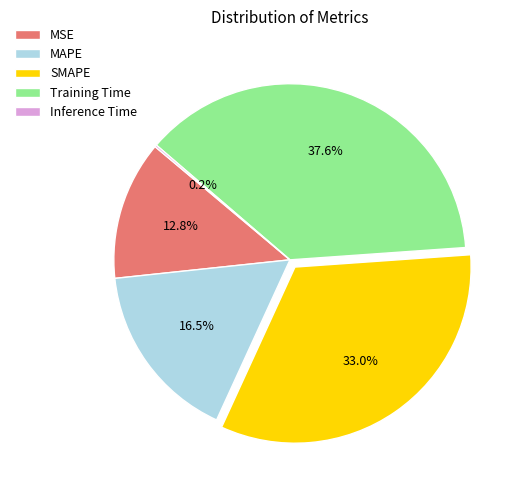

How much of the chart is everything except SMAPE?

67.0%